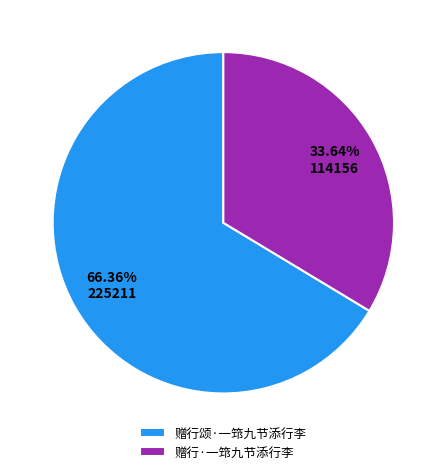

Approximately how many times larger is the value at 赠行颂·一筇九节添行李 compared to 赠行·一筇九节添行李?

2.0